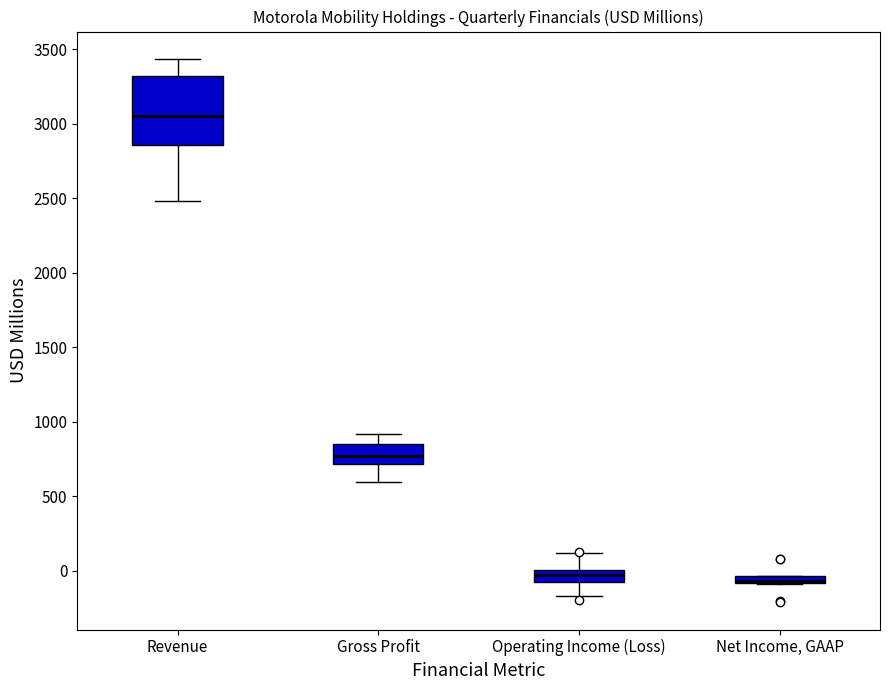

Which box is the tallest, from its lower edge to its upper edge?

Revenue